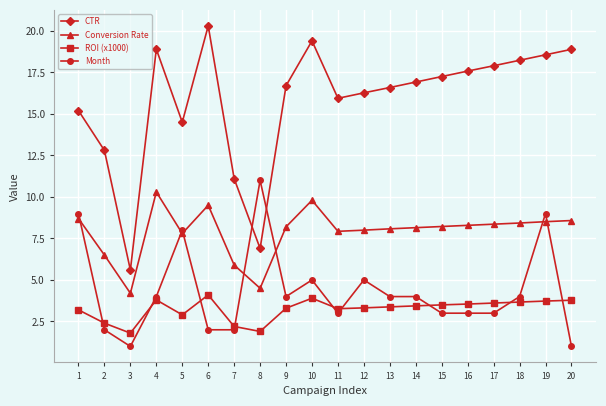

Which category has the highest value across all series?

6